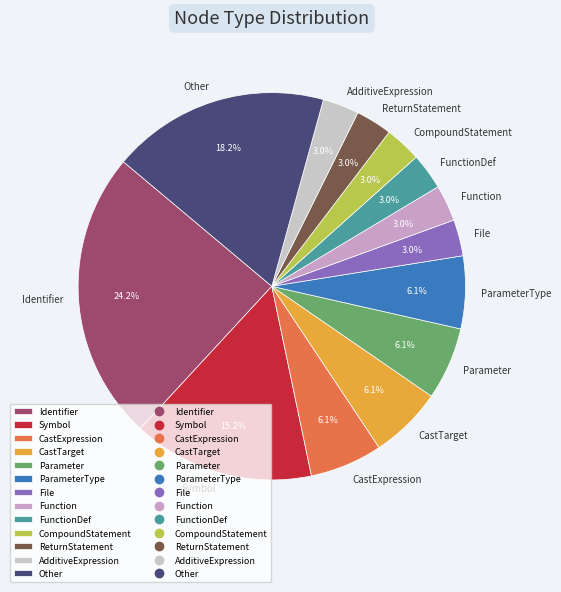

Is there any slice that represents more than half of the pie?

No